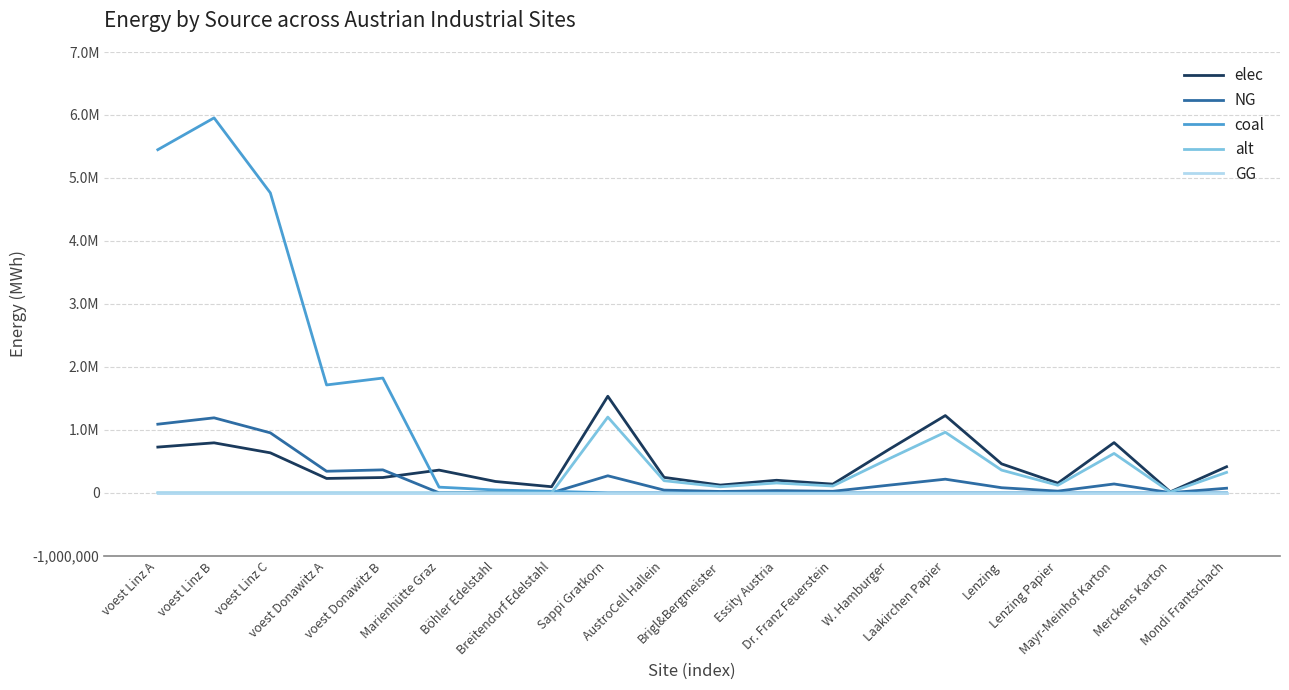

What is the maximum value for NG?

1190805.6